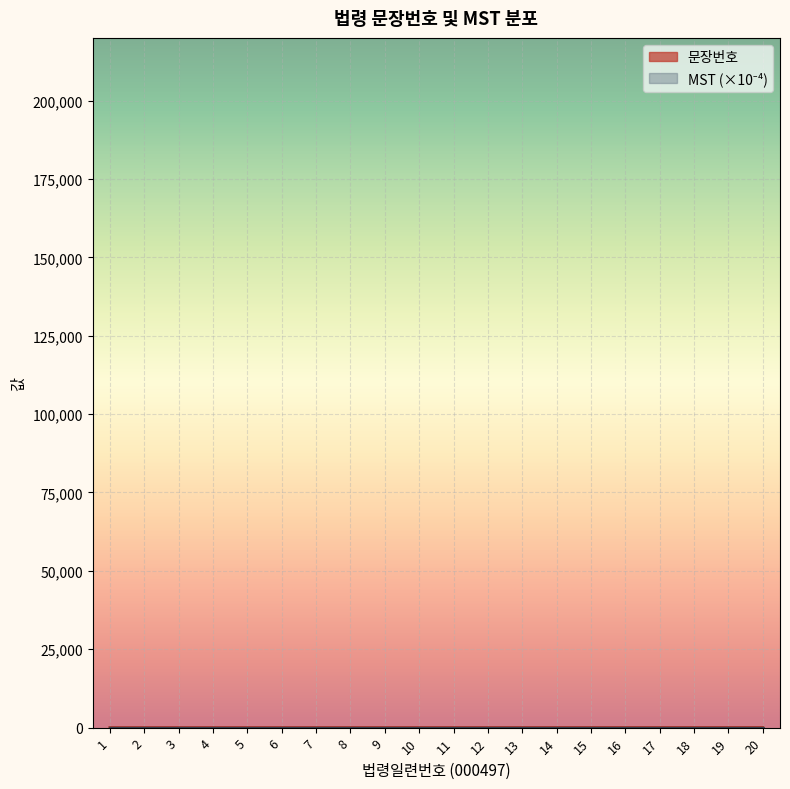

Reading left to right, transcribe all the data shown in this chart.

1=1	2=2	3=3	4=4	5=5	6=6	7=7	8=8	9=9	10=10	11=11	12=12	13=13	14=14	15=15	16=16	17=17	18=18	19=19	20=20